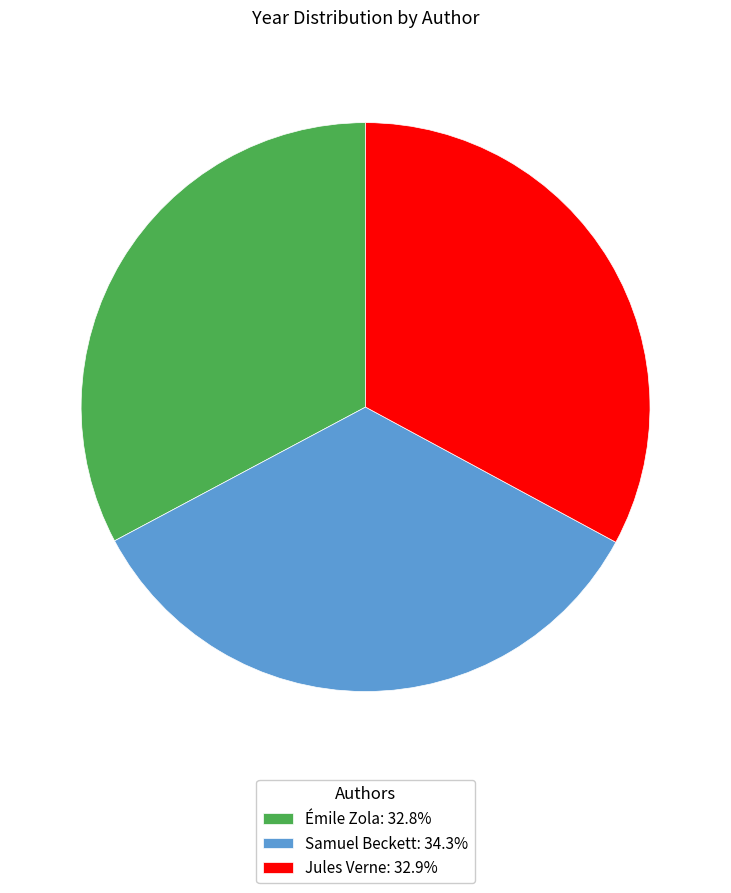

Is there a majority slice in this chart?

No